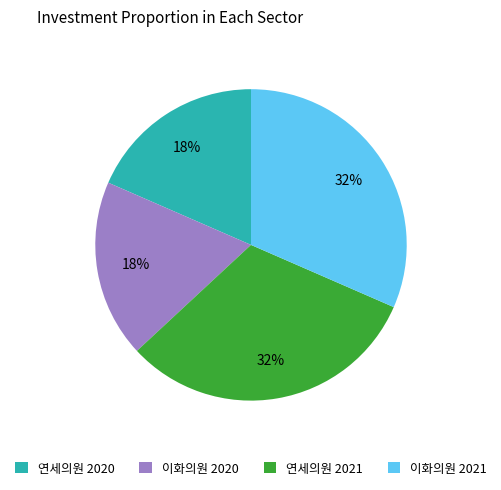

What percentage is the 연세의원 2021 slice, to the nearest percent?

32%